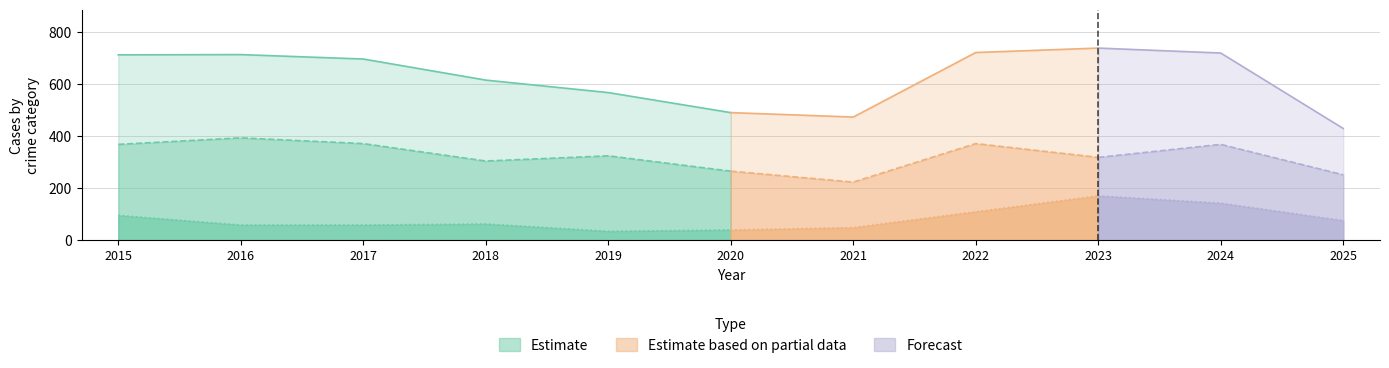

How many lines are shown in the chart?

3